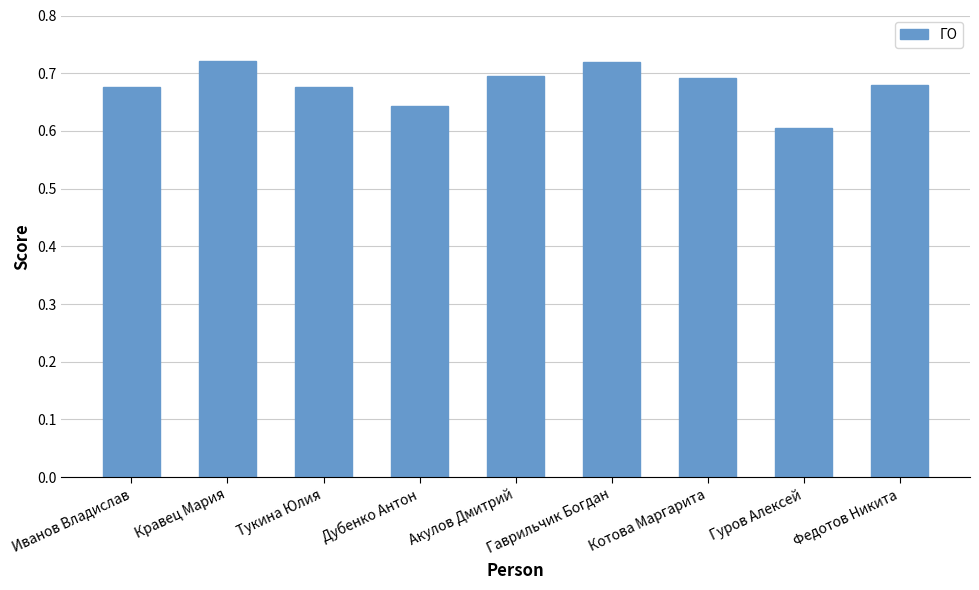

What is the sum of the values at Федотов Никита and Акулов Дмитрий?

1.4